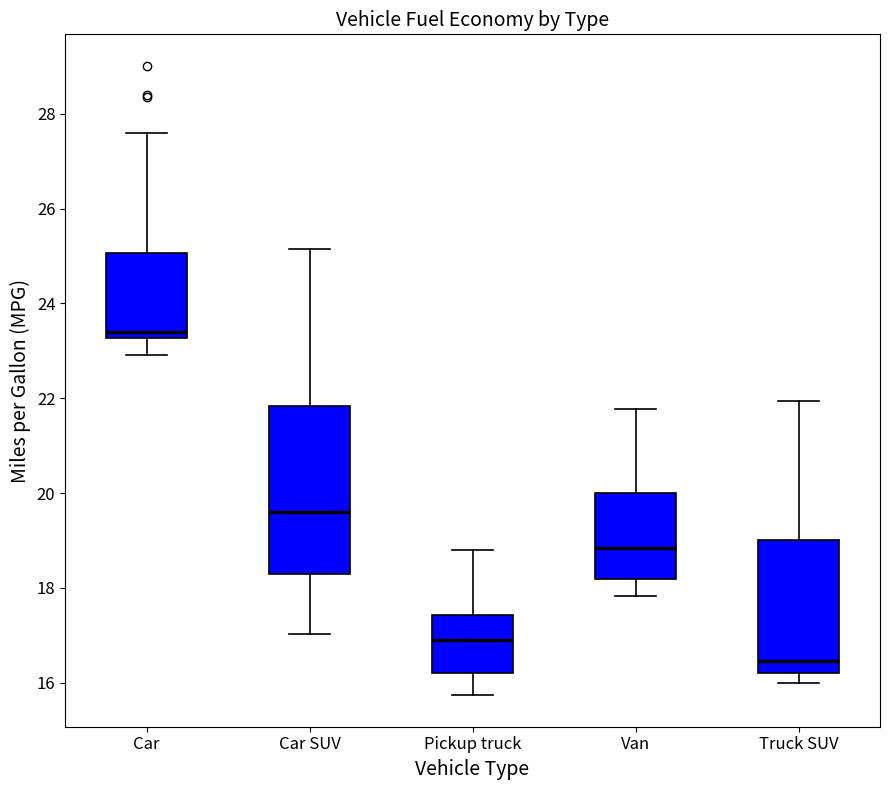

Comparing the boxes themselves (not the whiskers), which one is the tallest?

Car SUV